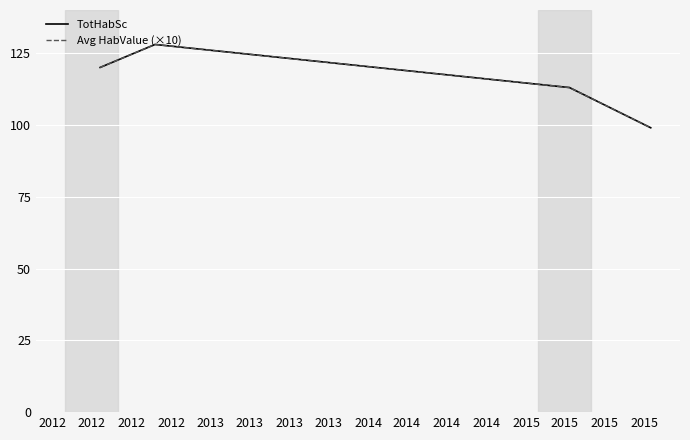

In TotHabSc, how many points are higher than both neighbors (excluding endpoints)?

1